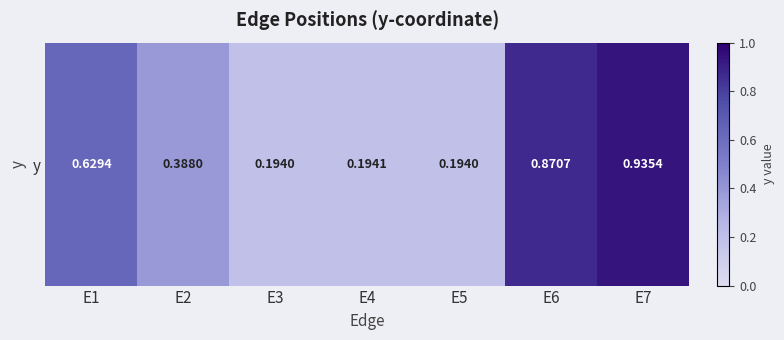

Rank the categories by value from highest to lowest.

E7, E6, E1, E2, E4, E3, E5